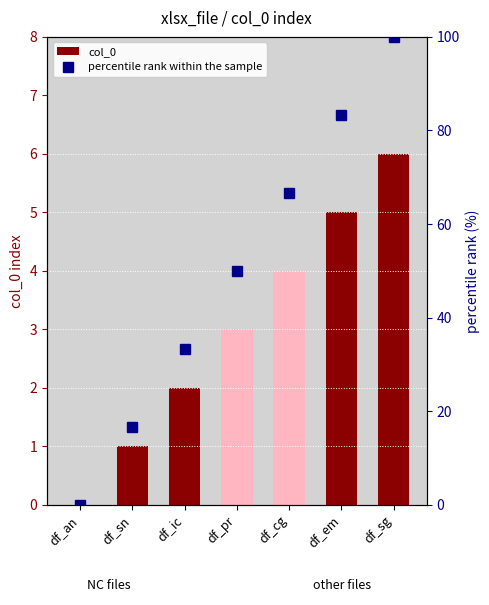

What are all the series names shown in the legend?

col_0, percentile rank within the sample